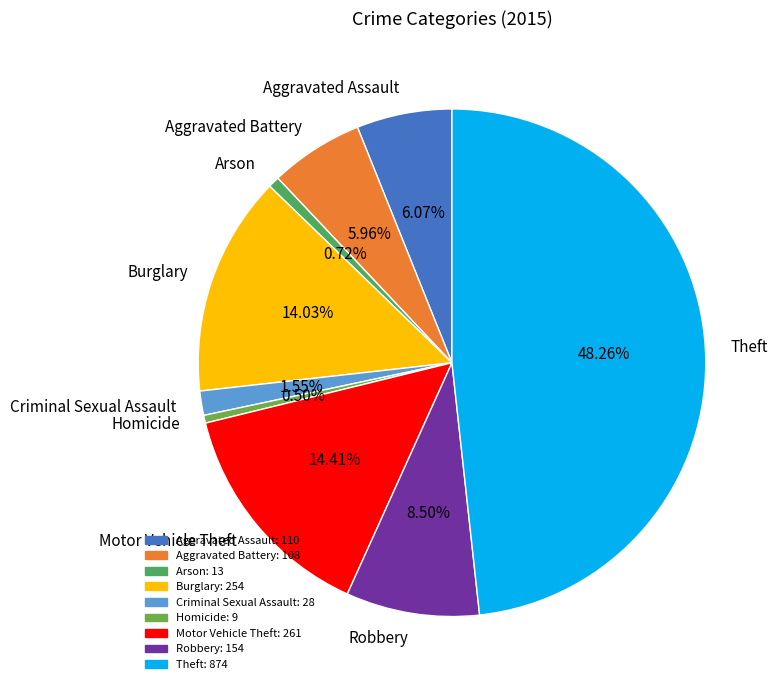

Which slice is the largest?

Theft